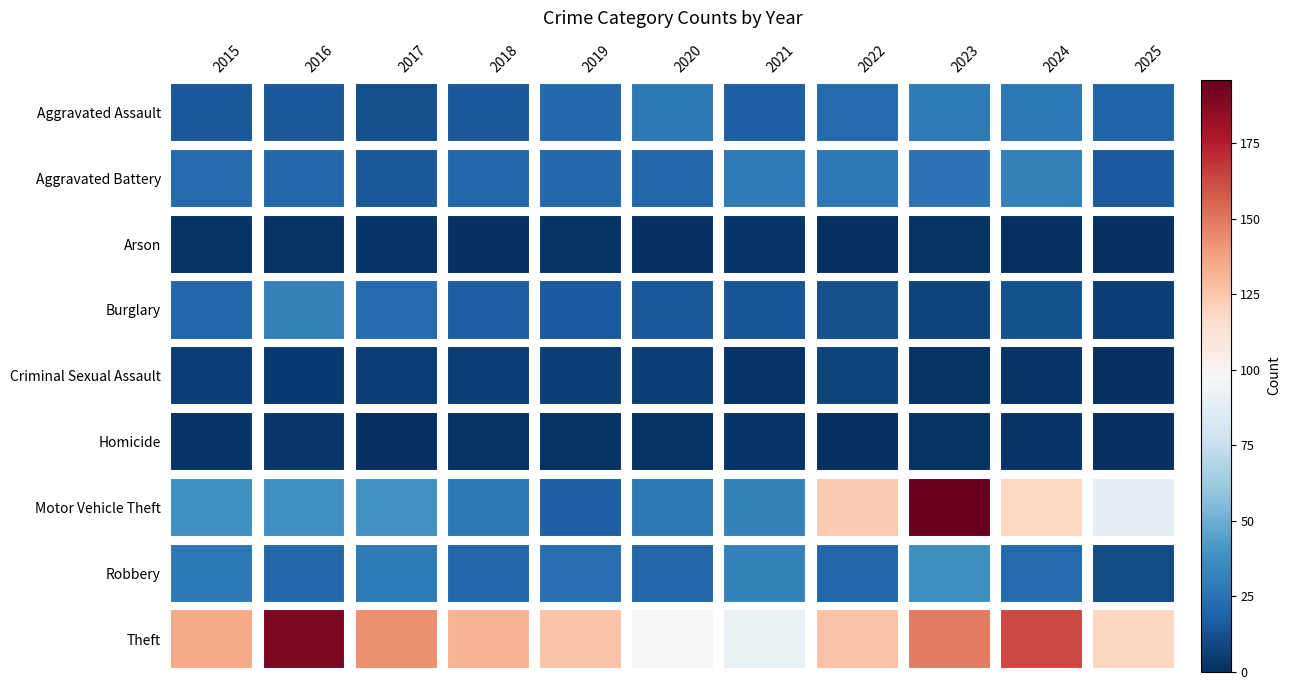

What is the difference between the second highest and minimum values in the Criminal Sexual Assault series?

6